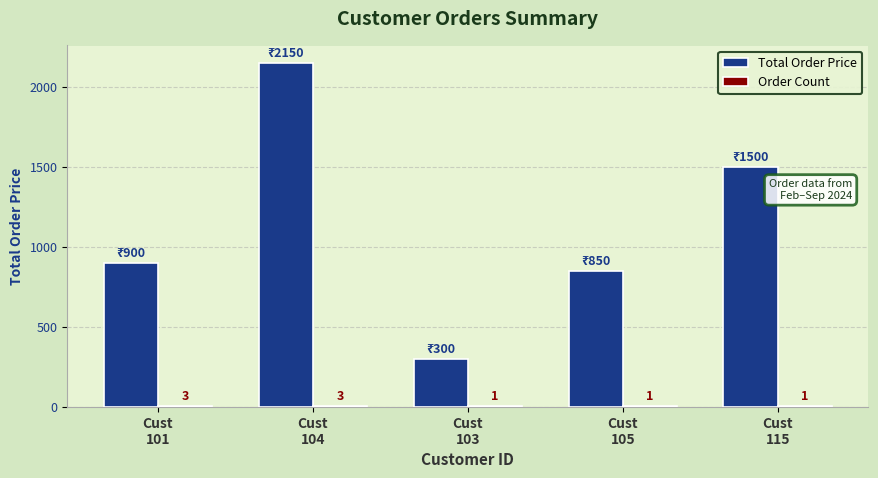

What is the sum of all Total Order Price values?

5700